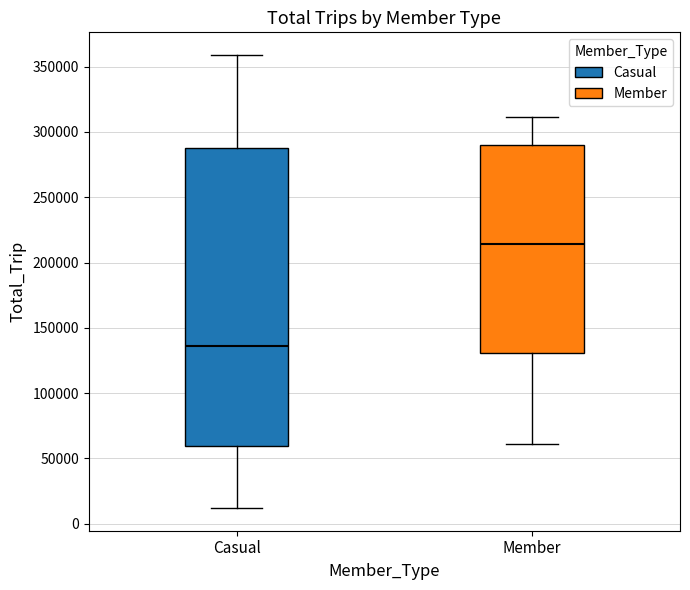

Reading left to right, transcribe this box plot: for each box, give where its median line is, the range the box spans, and where its two whiskers end, as read against the y-axis. The values are not printed on the chart, so give them approximately, as read against the axis.

Casual: median 135000, box 60000 to 290000, whiskers 10000 to 360000
Member: median 215000, box 130000 to 290000, whiskers 60000 to 310000